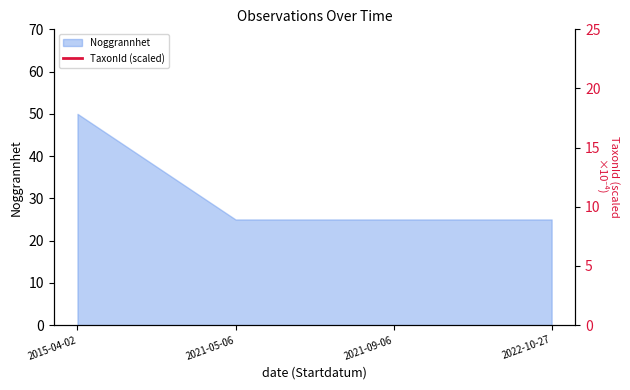

Rank the categories by value from highest to lowest.

2015-04-02, 2022-10-27, 2021-05-06, 2021-09-06